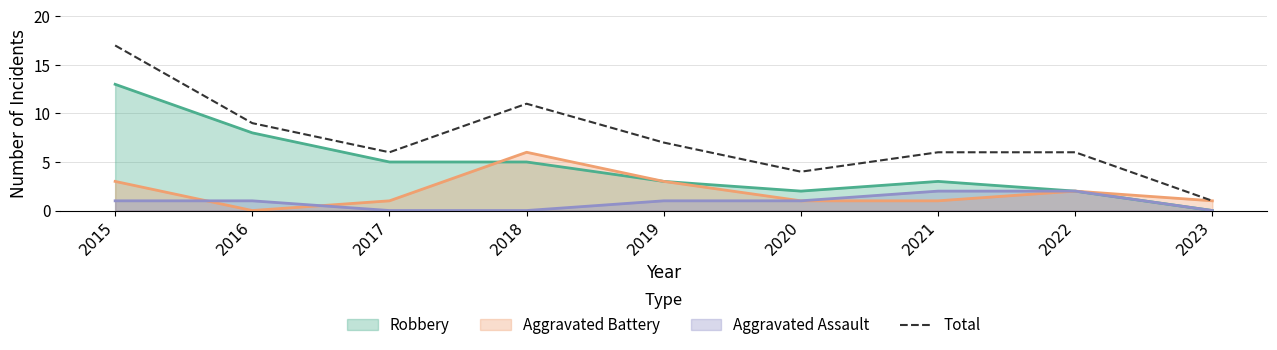

How many values are below 6?

2